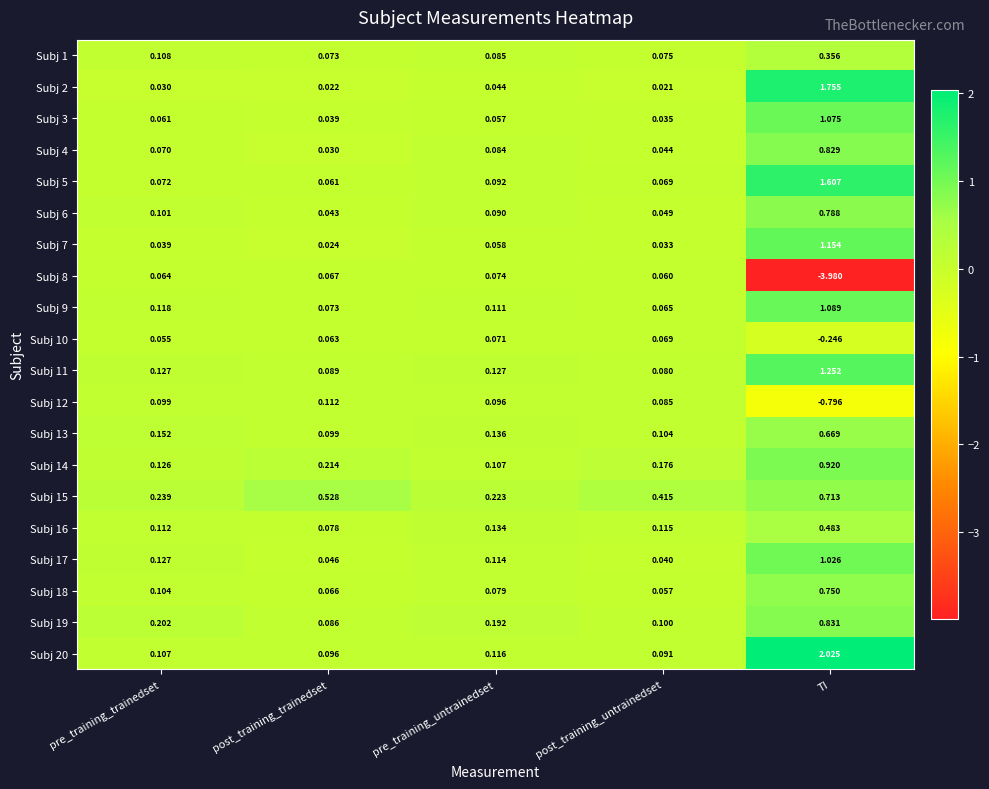

Rank the categories by Subj 5 value from lowest to highest.

post_training_trainedset, post_training_untrainedset, pre_training_trainedset, pre_training_untrainedset, TI